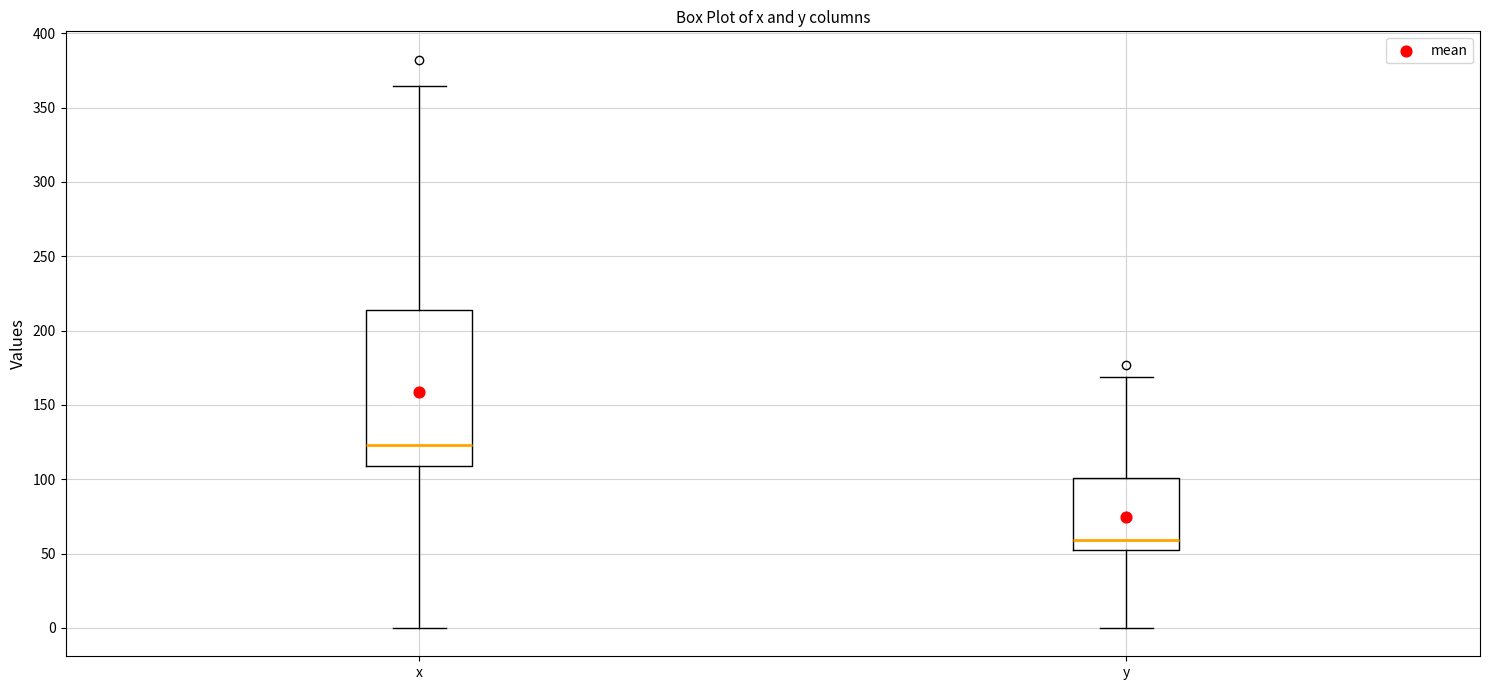

Which box has the highest median line?

x